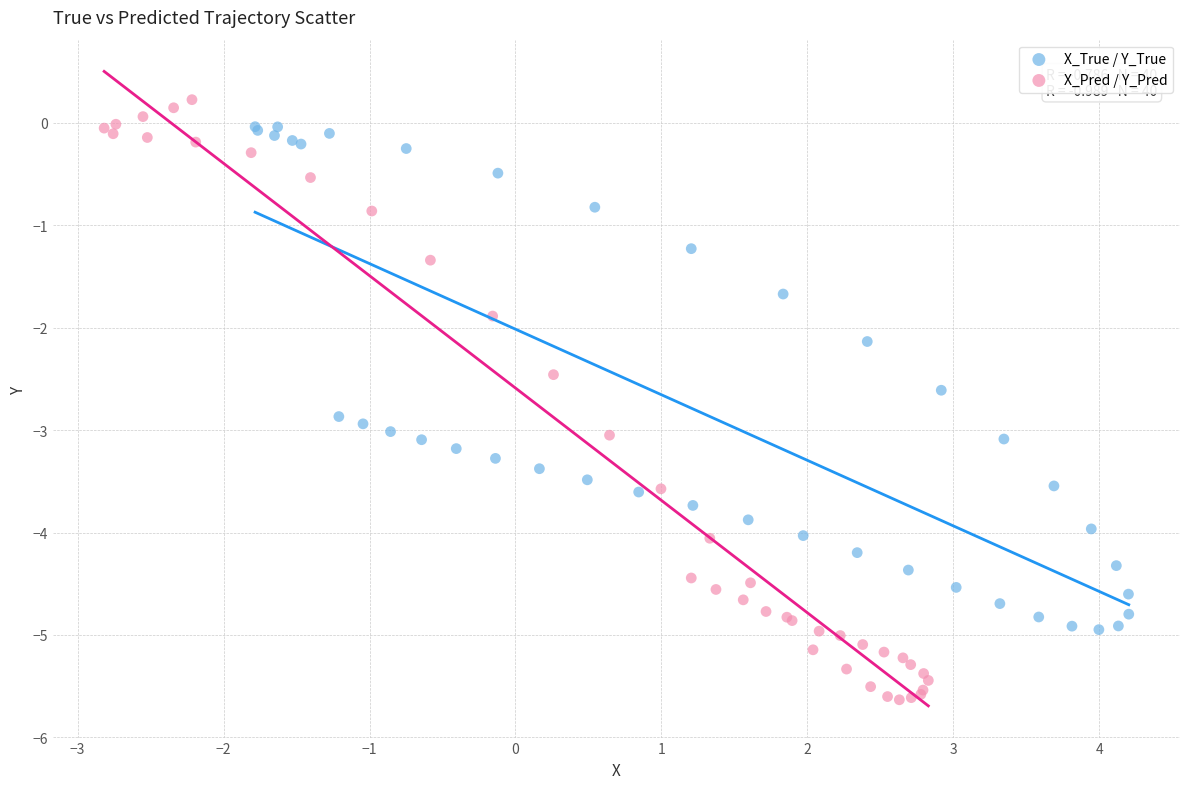

Which series contains the lowest Y value?

X_Pred / Y_Pred